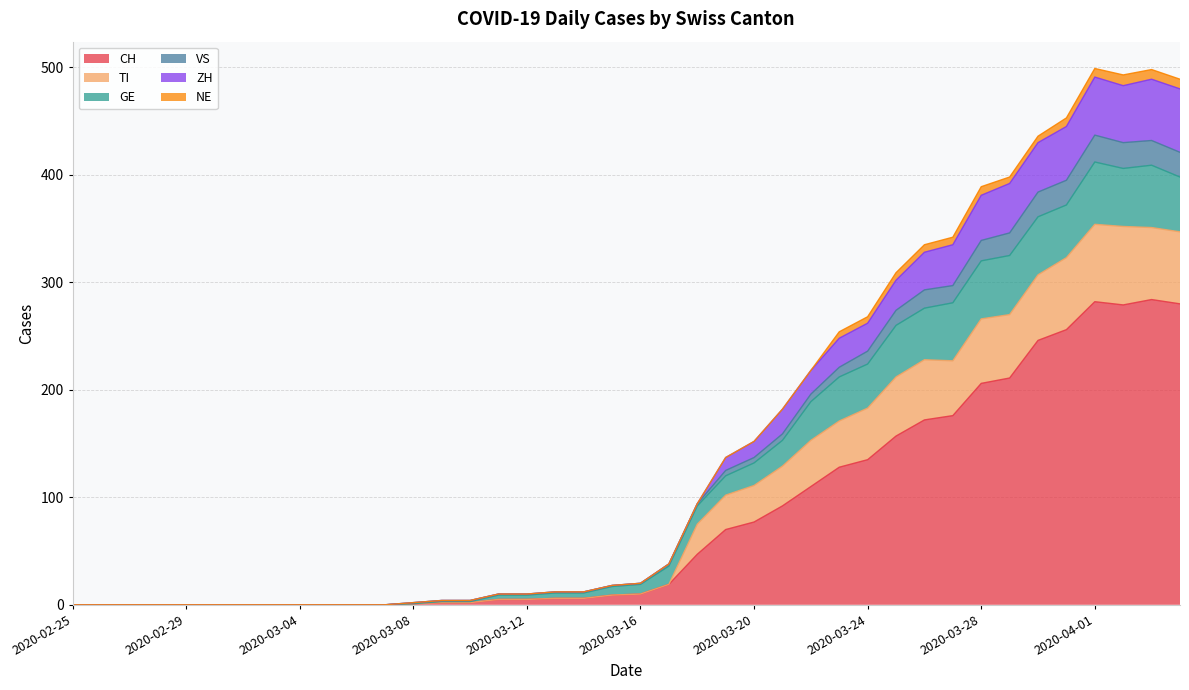

True or false: TI and ZH intersect in this chart.

False